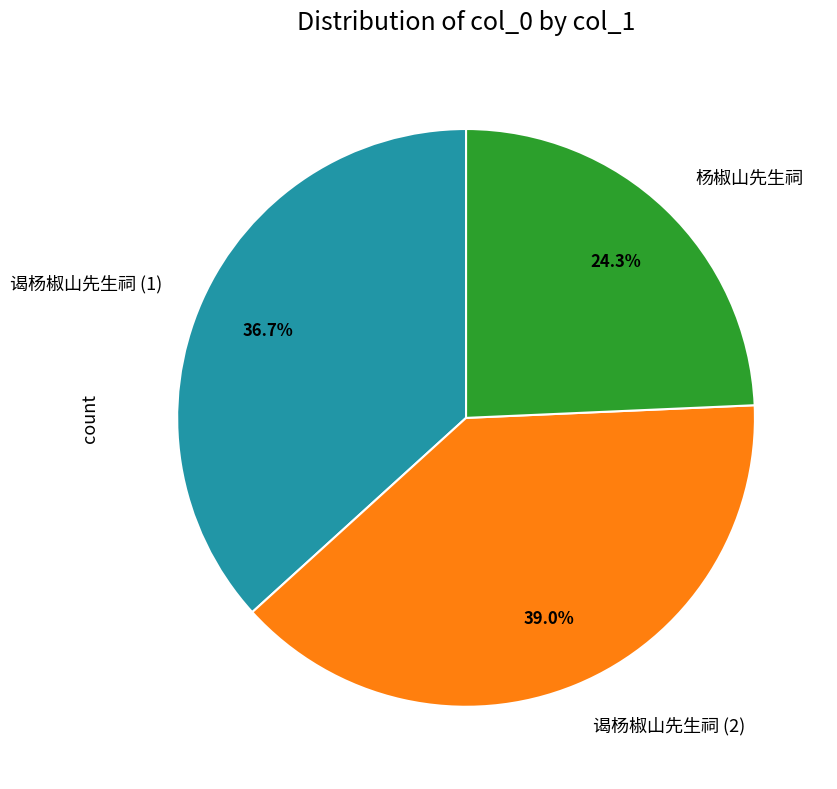

Is it true that 杨椒山先生祠 is 38% of the pie?

False